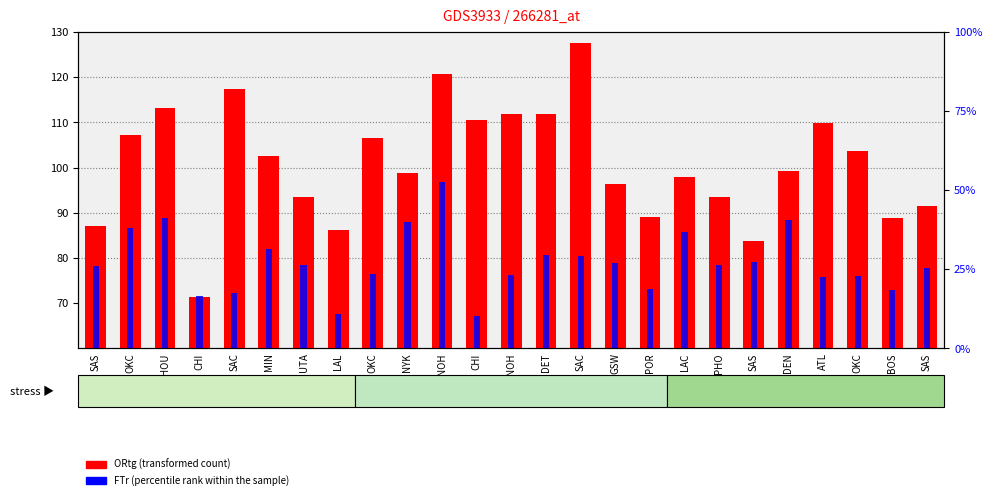

What is the approximate value of ORtg (transformed count) at PHO?

93.5